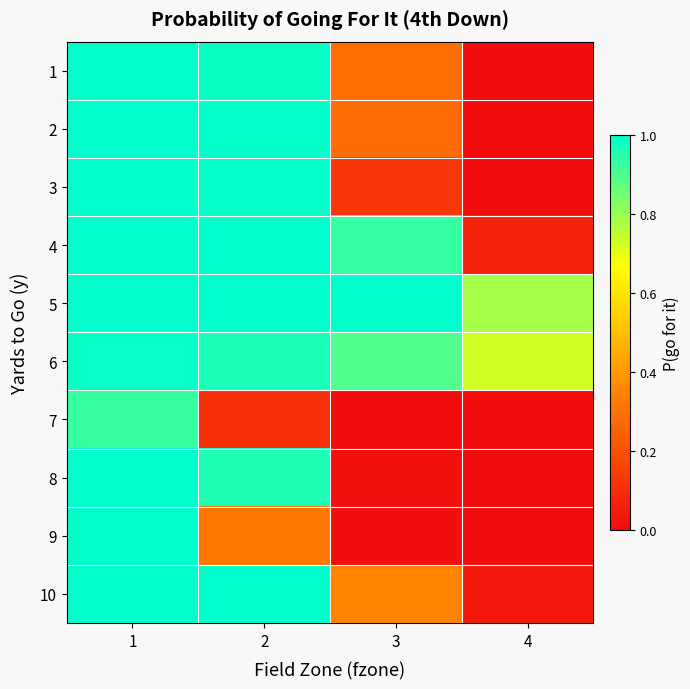

Reading left to right, extract all data points from this chart.

1: 1=1.0	2=1.0	3=0.3	4=0.0
2: 1=1.0	2=1.0	3=0.3	4=0.0
3: 1=1.0	2=1.0	3=0.1	4=0.0
4: 1=1.0	2=1.0	3=0.9	4=0.1
5: 1=1.0	2=1.0	3=1.0	4=0.8
6: 1=1.0	2=1.0	3=0.9	4=0.7
7: 1=0.9	2=0.1	3=0.0	4=0.0
8: 1=1.0	2=1.0	3=0.0	4=0.0
9: 1=1.0	2=0.3	3=0.0	4=0.0
10: 1=1.0	2=1.0	3=0.3	4=0.0